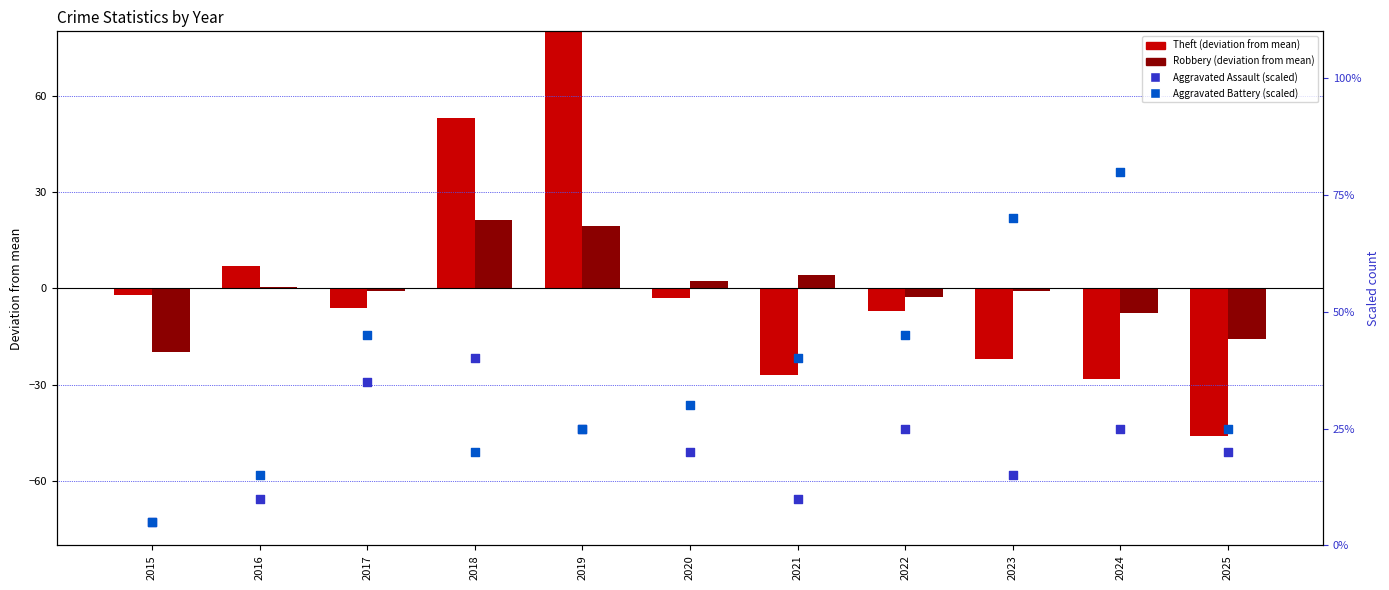

Which series contains the lowest Y value?

Theft (deviation)